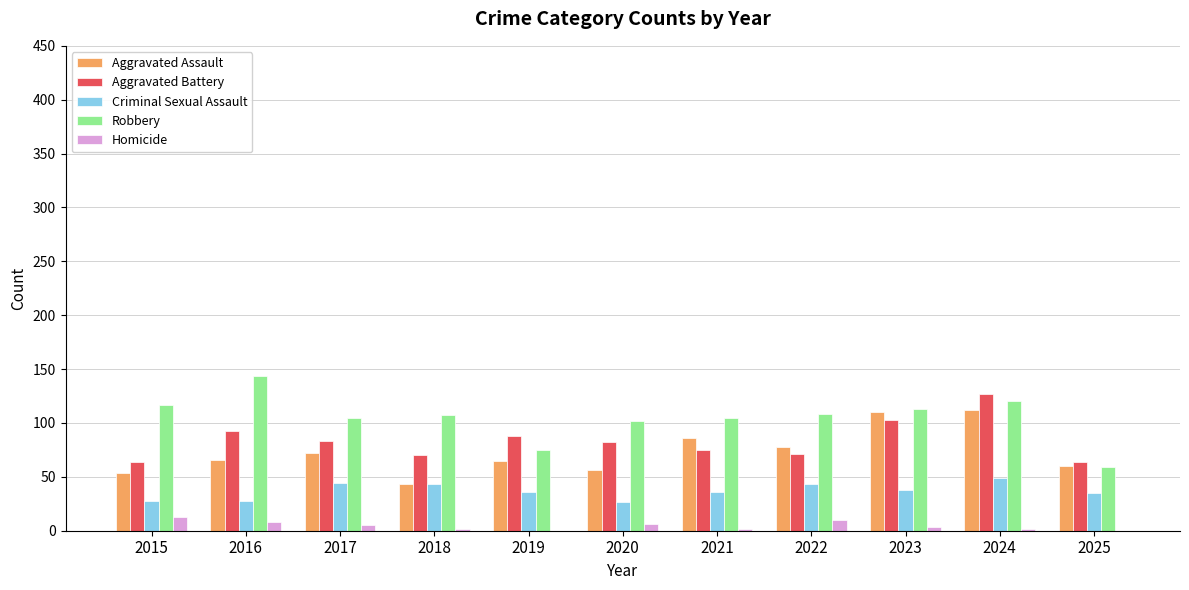

Where is Aggravated Battery nearest to the value 95?

2016